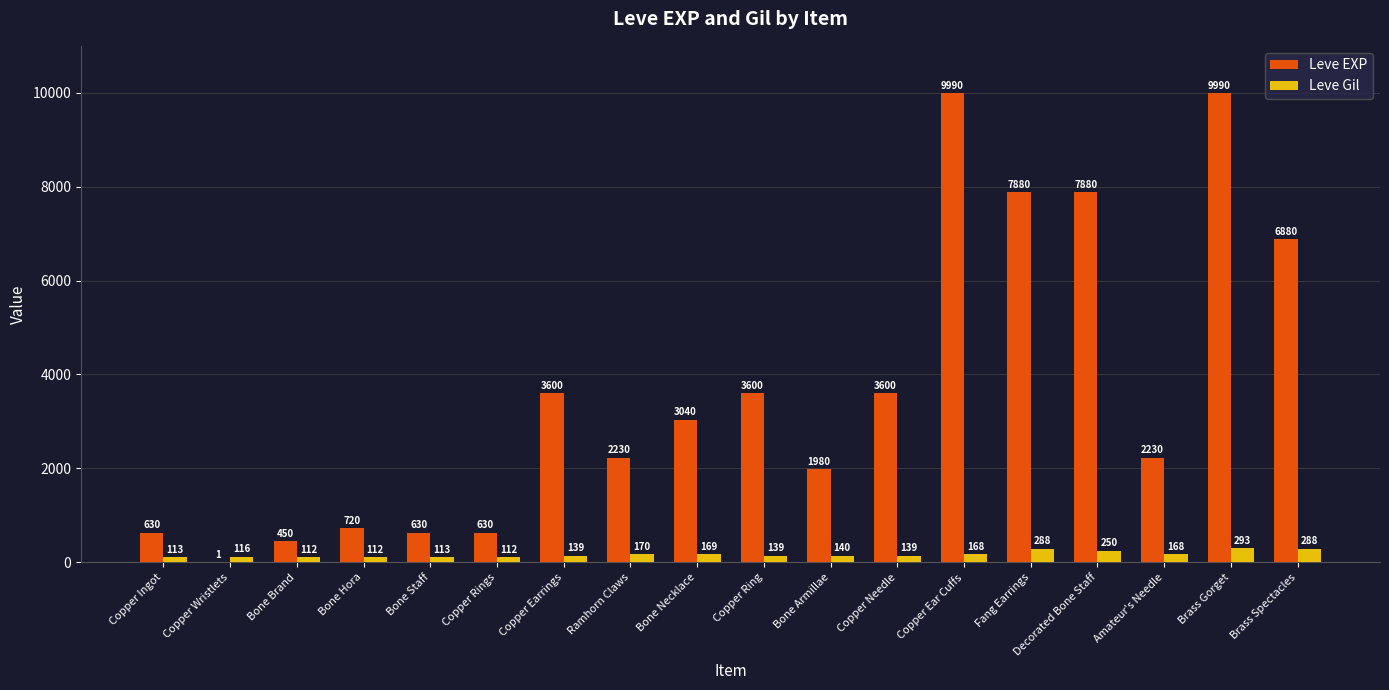

What is the sum of all Leve Gil values?

3029